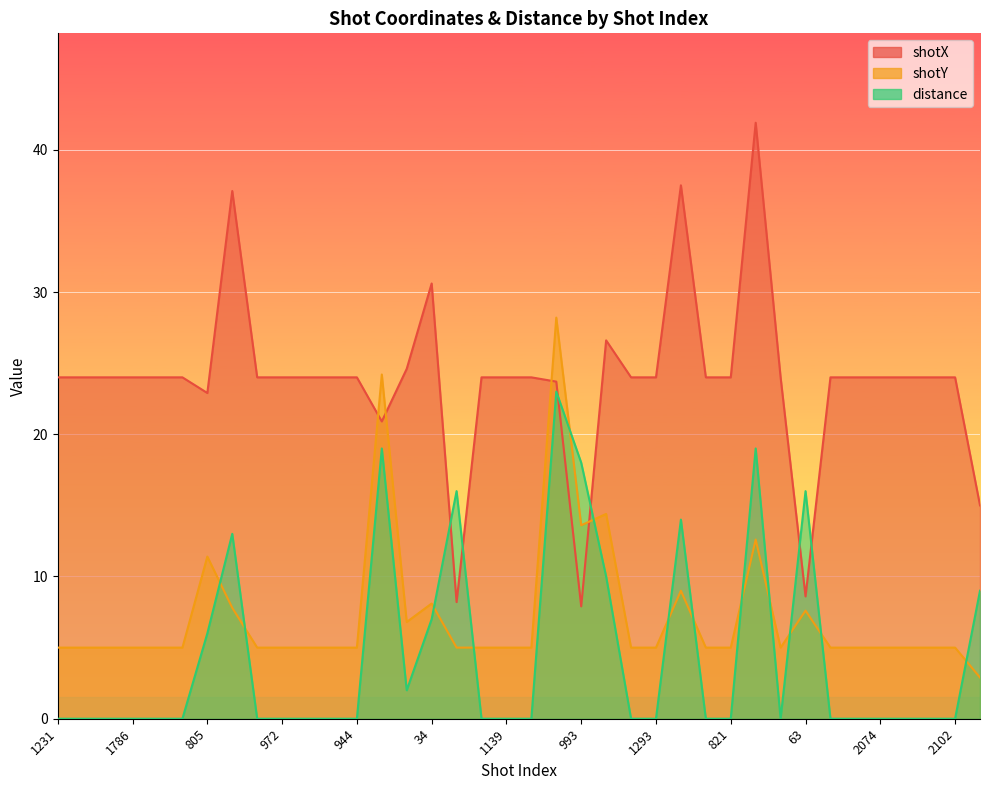

Count the number of categories in the chart.

38